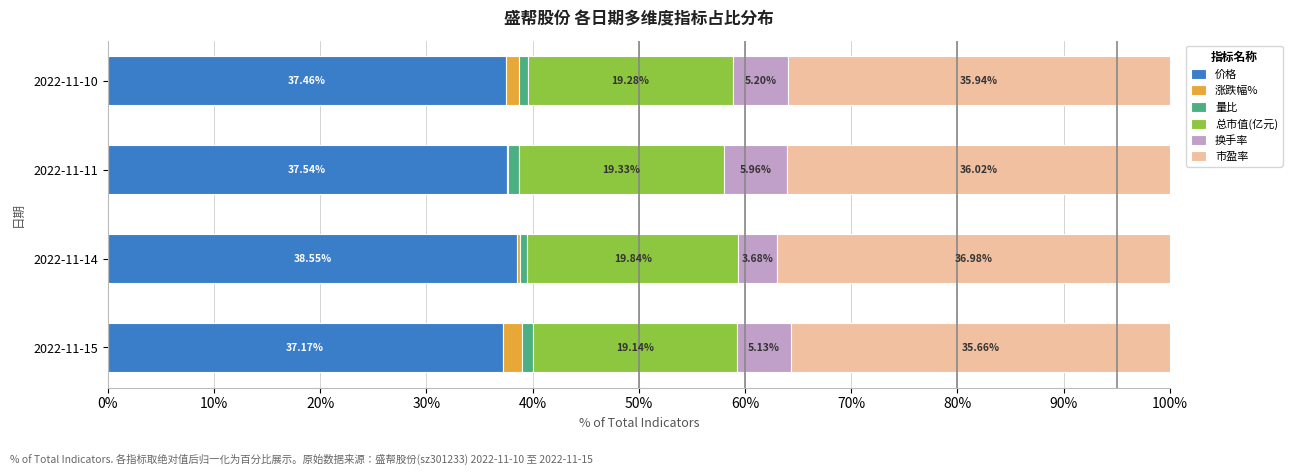

What are all the series names shown in the legend?

价格, 涨跌幅%, 量比, 总市值(亿元), 换手率, 市盈率